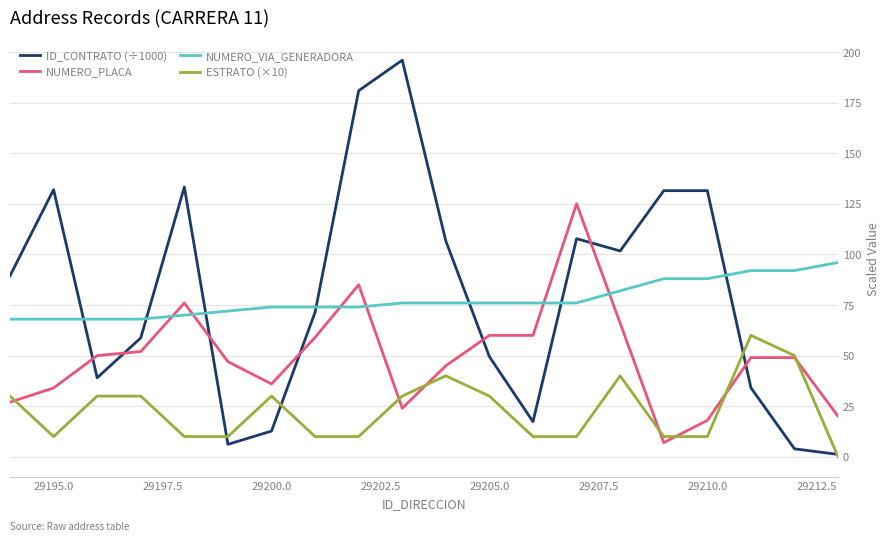

Does the chart display data point markers on the line(s)?

No